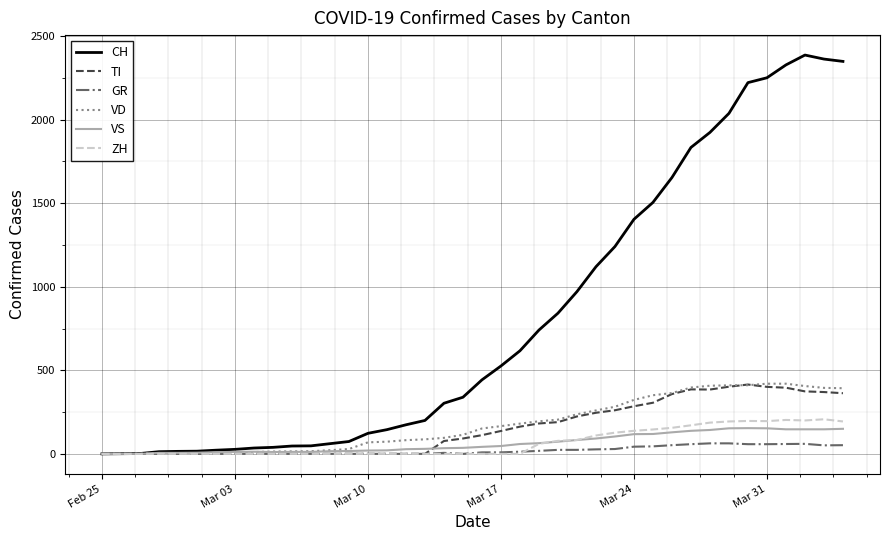

Which series has the largest total across all categories?

CH